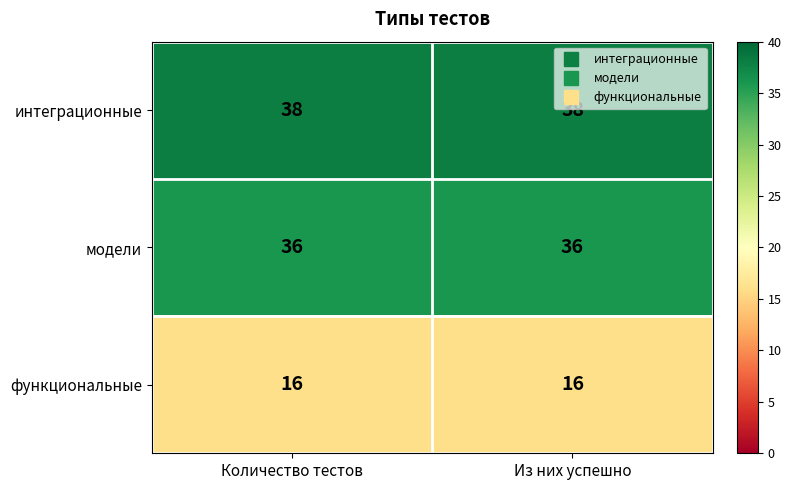

Is it true that функциональные equals 16 at Количество тестов?

True